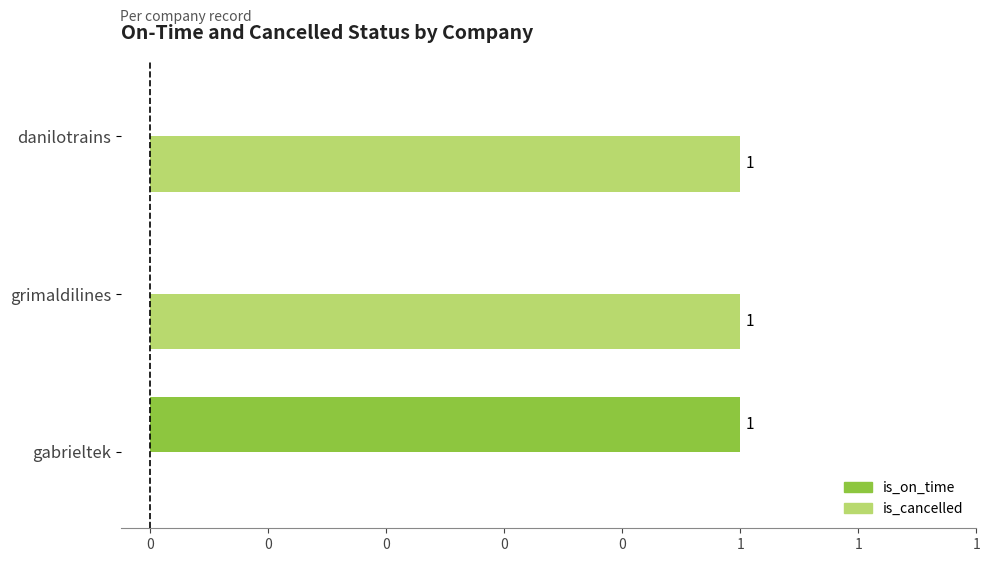

What are all the series names shown in the legend?

is_on_time, is_cancelled